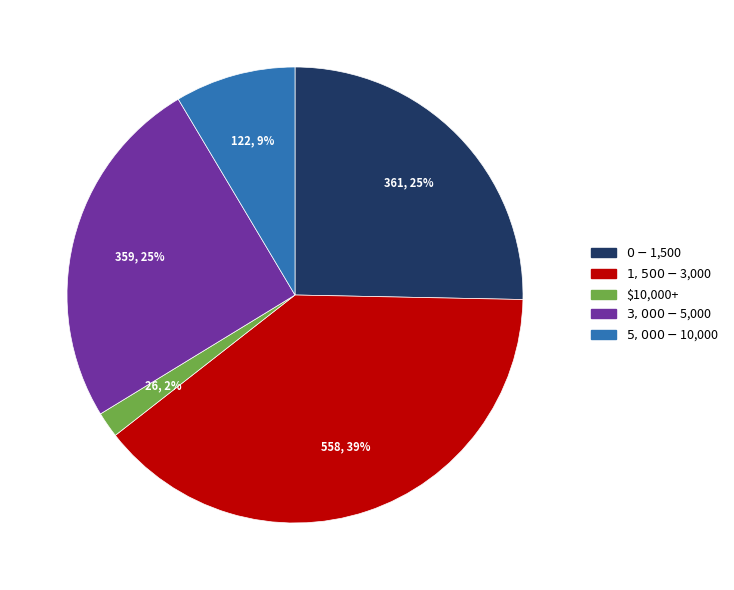

Which slice is the smallest?

$10,000+